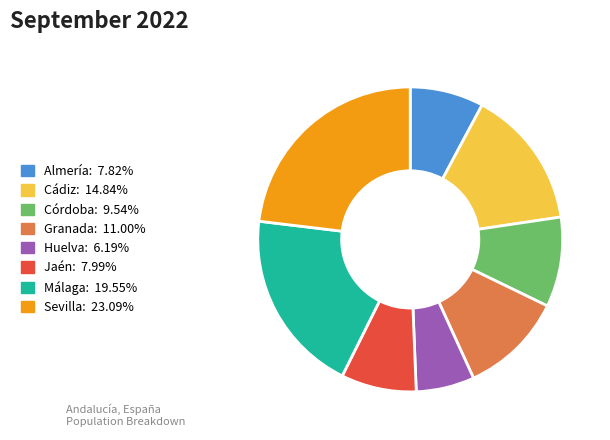

Which slice is the largest?

Sevilla